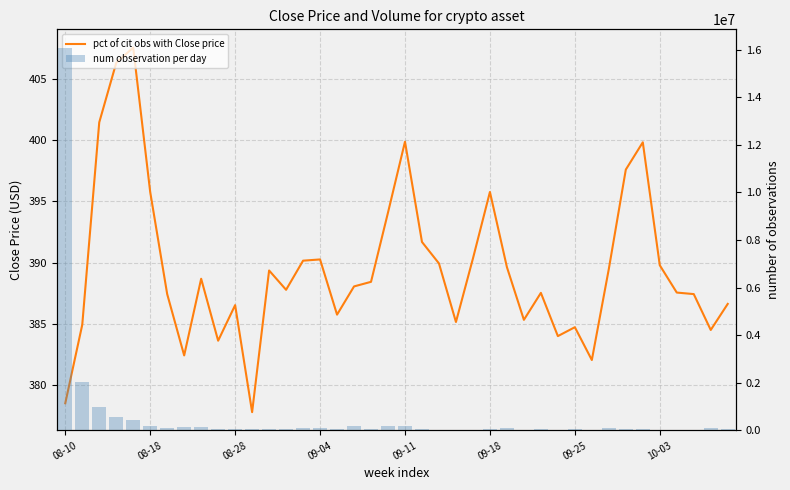

Between 08-10 and 36, which is larger?

36